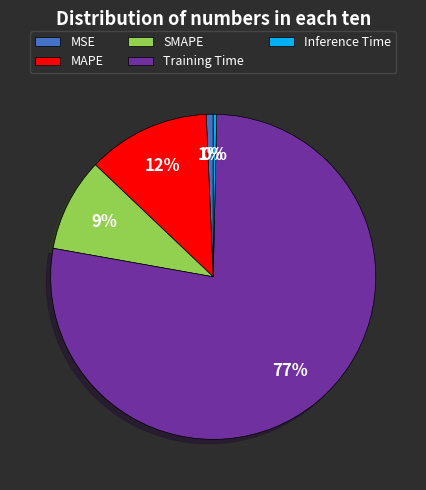

To the nearest percent, what is the difference between the Inference Time and MAPE slice percentages?

12%